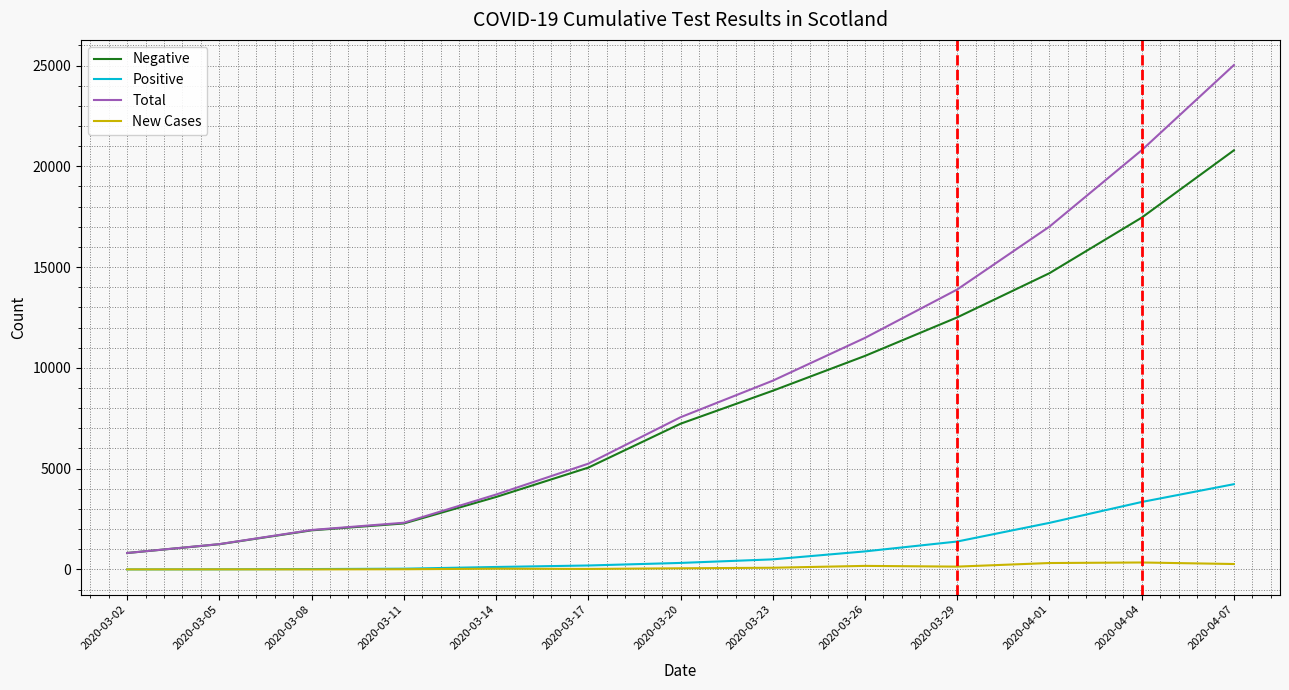

At which category is the sum across all series the highest?

2020-04-07